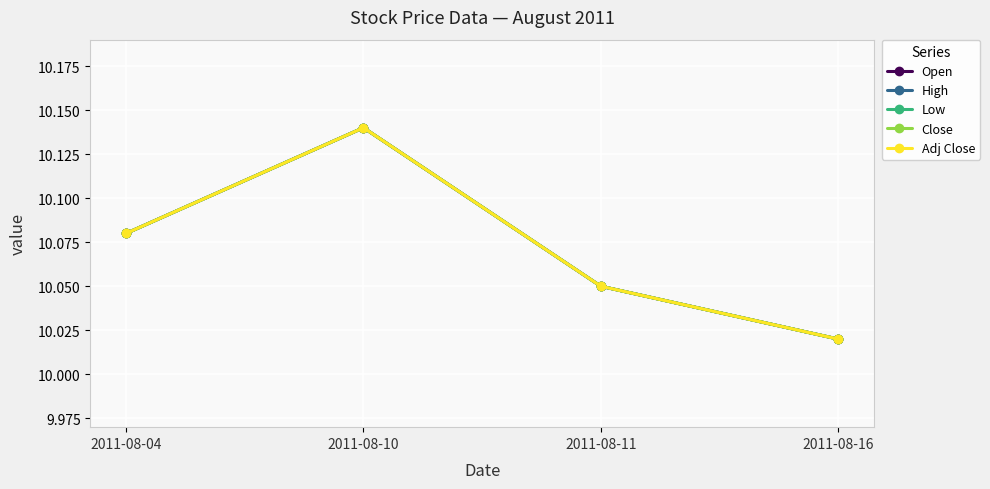

What is the sum of the High values at 2011-08-10 and 2011-08-16?

20.2